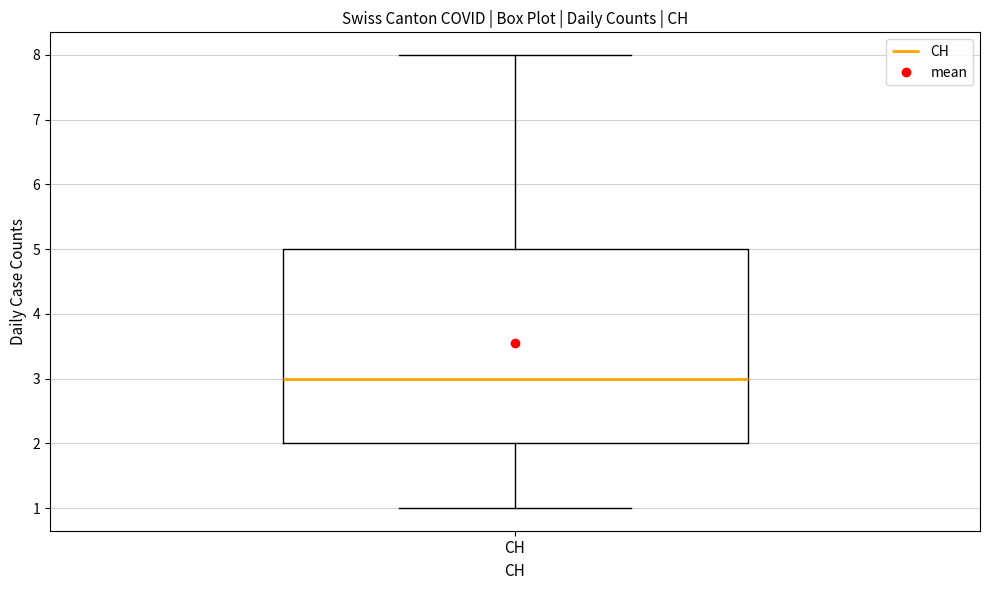

Read this box plot against the y-axis: the position of the median line, the range covered by the box, and the ends of both whiskers. The values are not printed on the chart, so give them approximately, as read against the axis.

median 3, box 2 to 5, whiskers 1 to 8